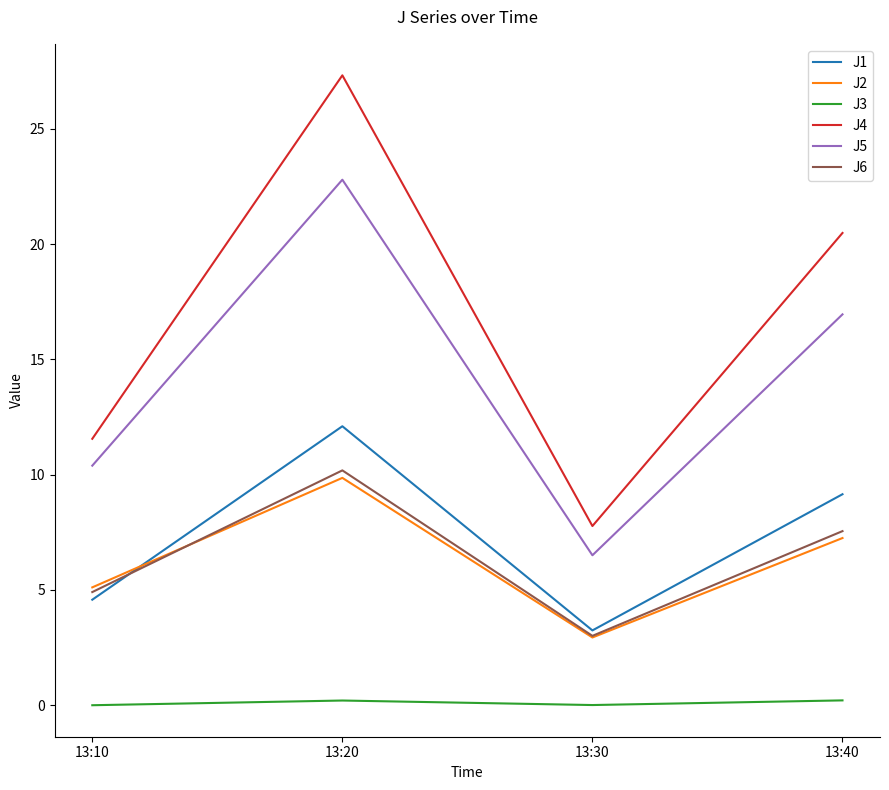

Which series has the largest total across all categories?

J4